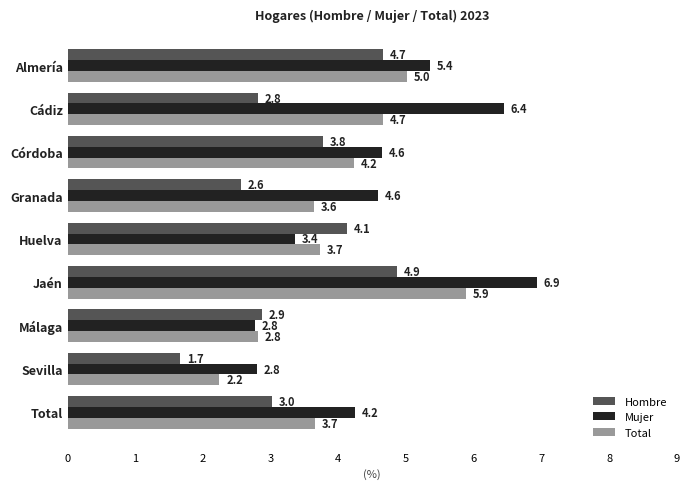

At how many categories does at least one series exceed 2?

9